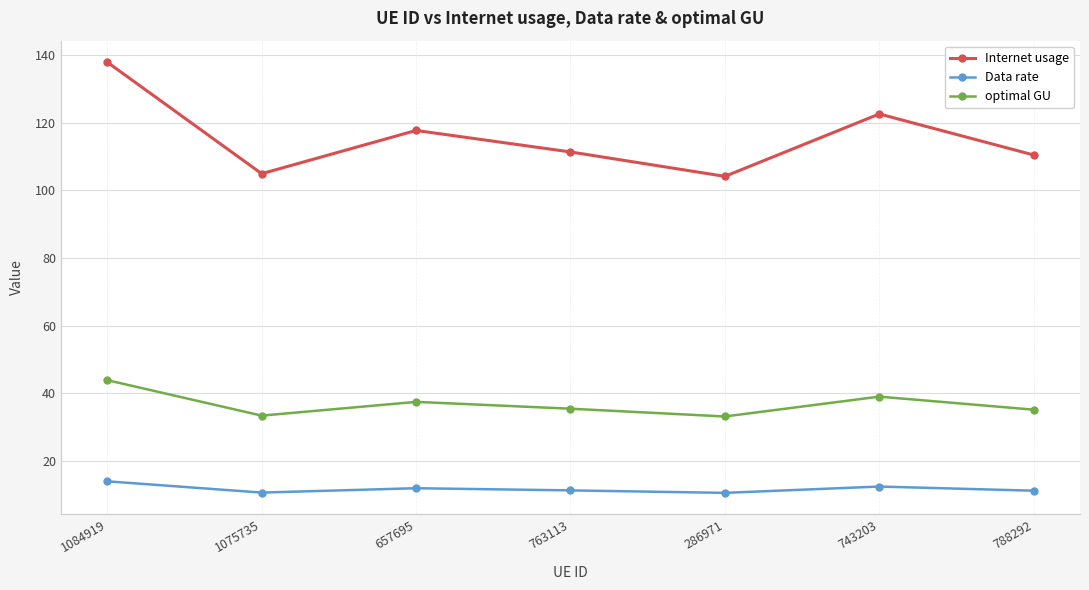

Count the number of categories in the chart.

7